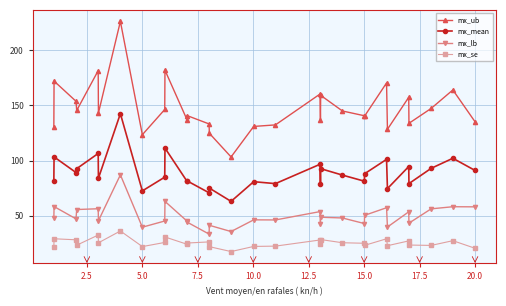

Does the chart display data point markers on the line(s)?

Yes